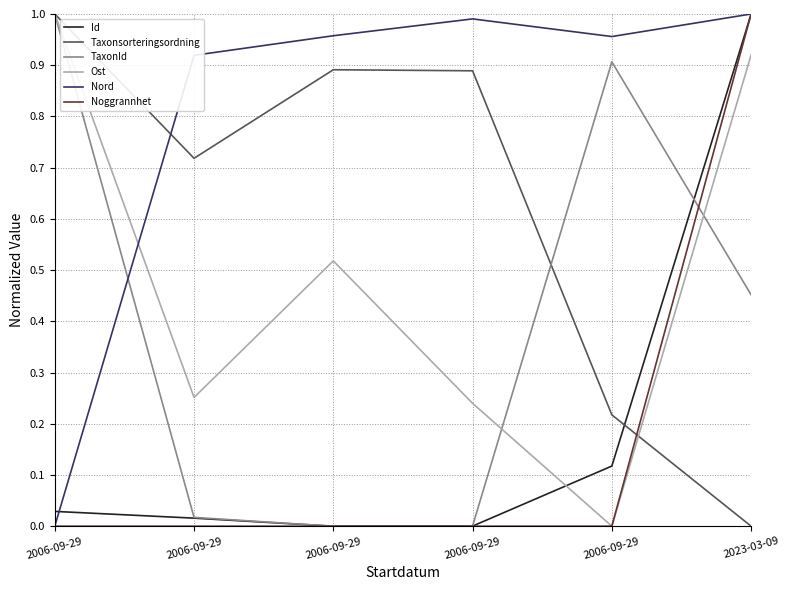

What is the difference between the maximum and second lowest values in the Nord series?

0.1